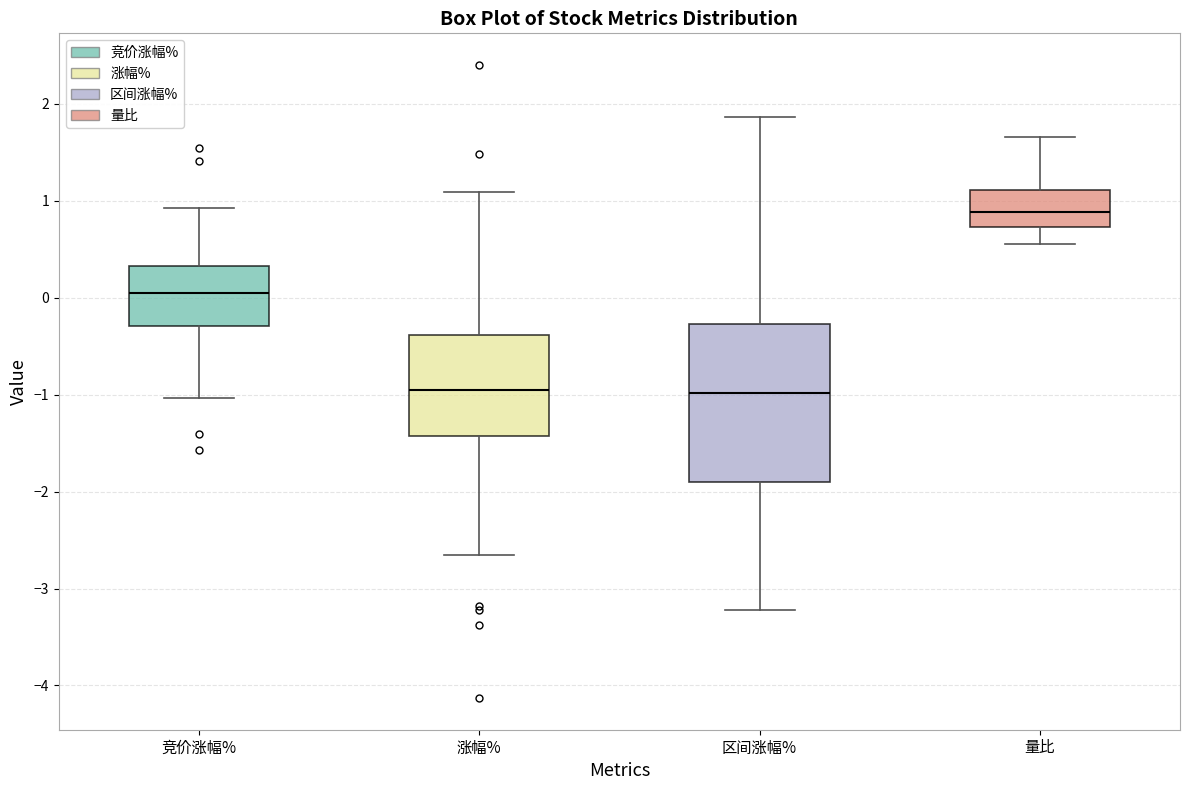

Reading left to right, transcribe this box plot: for each box, give where its median line is, the range the box spans, and where its two whiskers end, as read against the y-axis. The values are not printed on the chart, so give them approximately, as read against the axis.

竞价涨幅%: median 0.0, box -0.3 to 0.3, whiskers -1.0 to 0.9
涨幅%: median -0.9, box -1.4 to -0.4, whiskers -2.6 to 1.1
区间涨幅%: median -1.0, box -1.9 to -0.3, whiskers -3.2 to 1.9
量比: median 0.9, box 0.7 to 1.1, whiskers 0.6 to 1.7